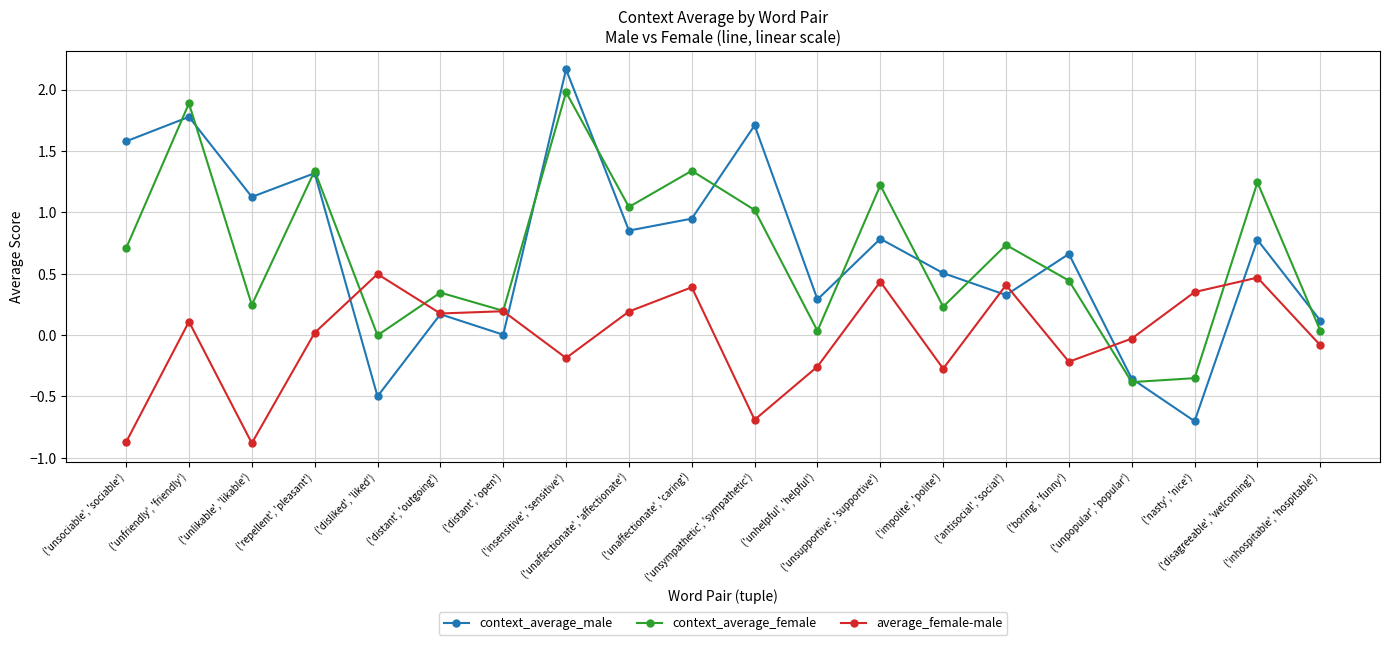

How many categories are shown in the chart?

20